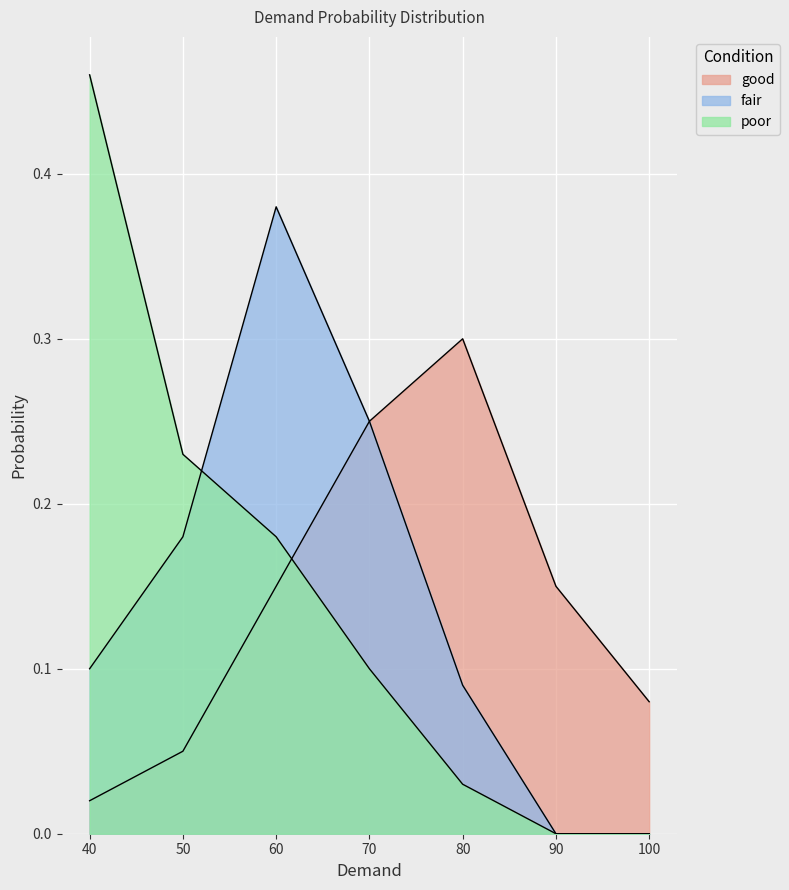

Reading right to left, transcribe all the data shown in this chart.

good: 0.1	0.1	0.3	0.2	0.1	0.1	0.0
fair: 0.0	0.0	0.1	0.2	0.4	0.2	0.1
poor: 0.0	0.0	0.0	0.1	0.2	0.2	0.5